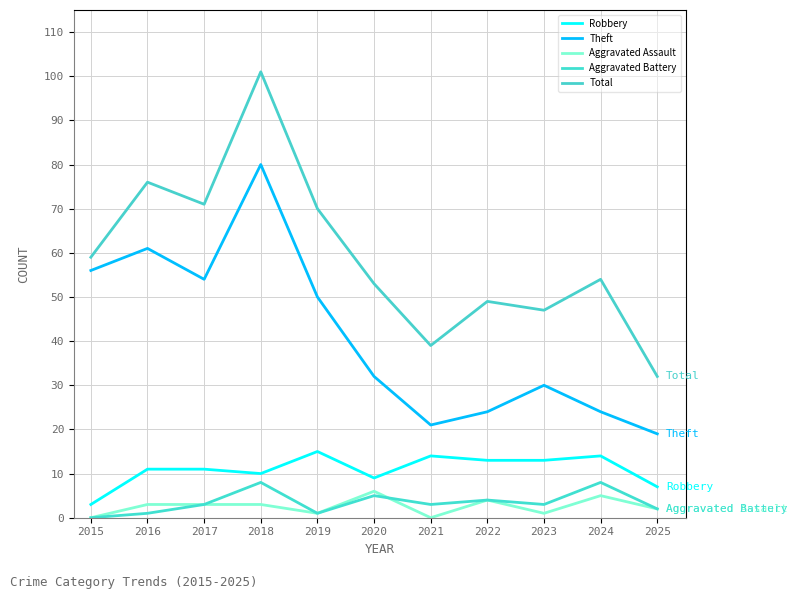

What is the value of the Total point at the 3rd from the left?

71